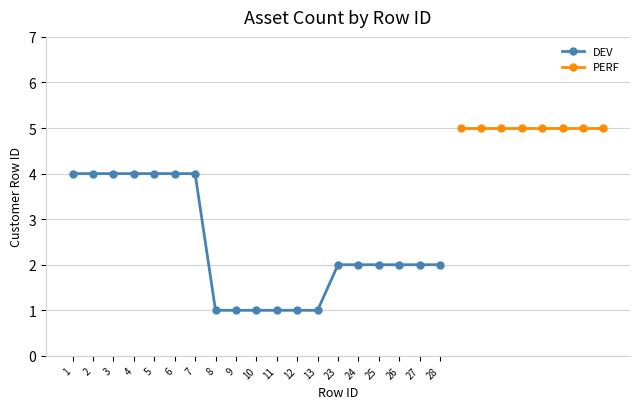

How many data points are less than 4?

12